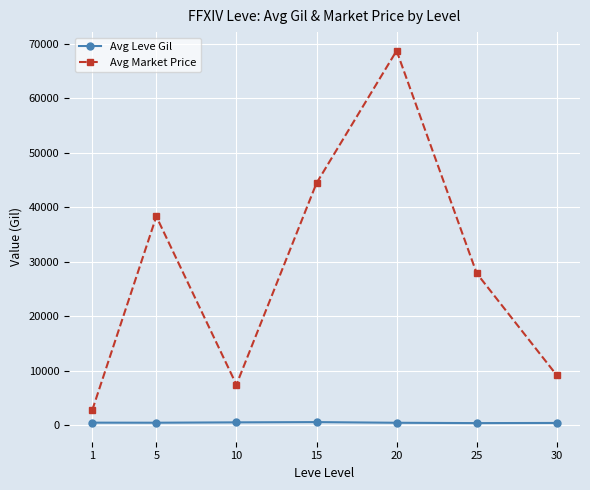

Count the number of data series in this chart.

2